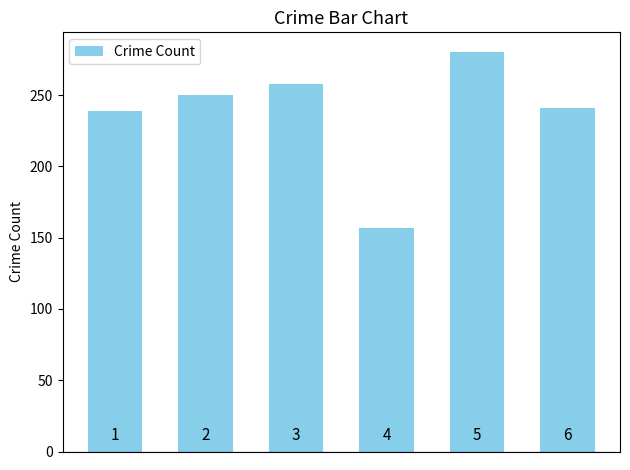

Are the bars horizontal?

No